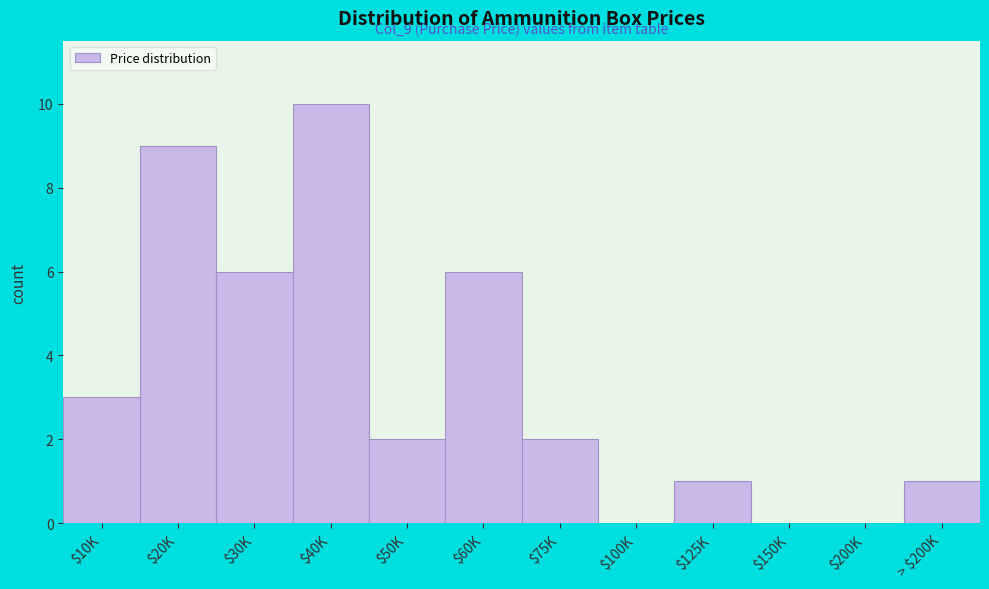

What is the sum of all values?

40